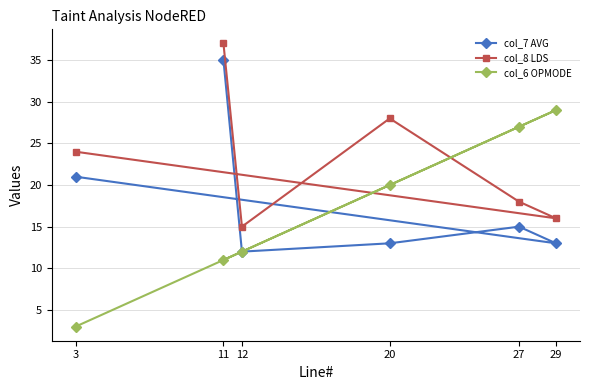

What is the difference between the maximum and minimum values in the col_6 OPMODE series?

26